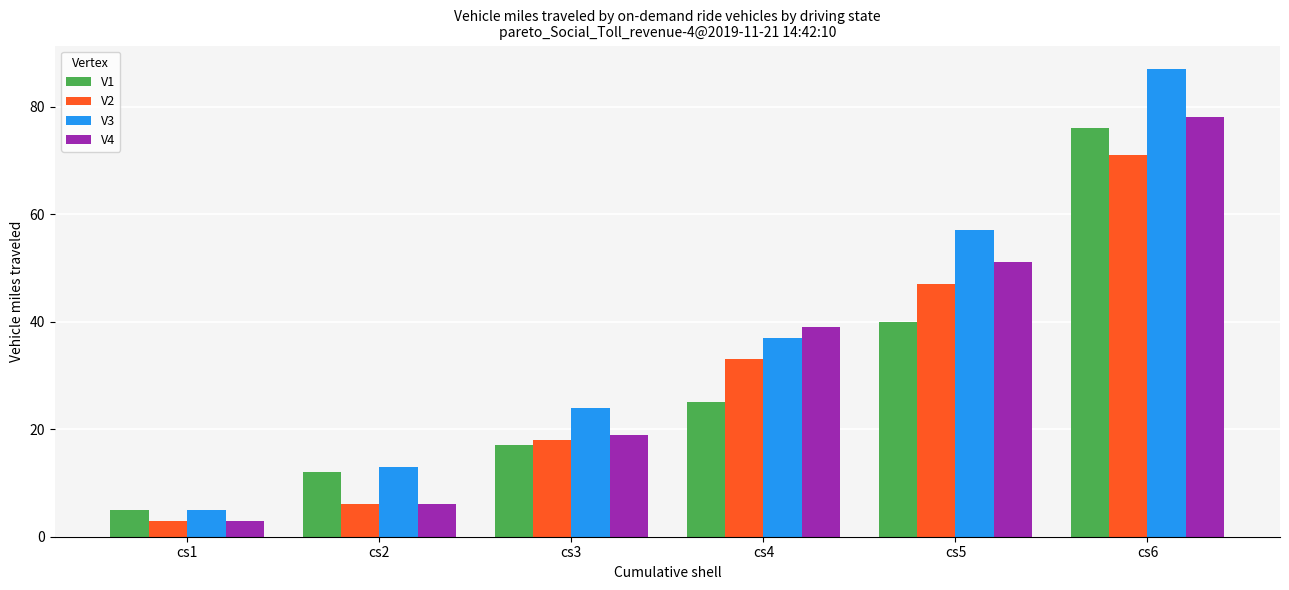

Reading left to right, extract all data points from this chart.

V1: 5	12	17	25	40	76
V2: 3	6	18	33	47	71
V3: 5	13	24	37	57	87
V4: 3	6	19	39	51	78